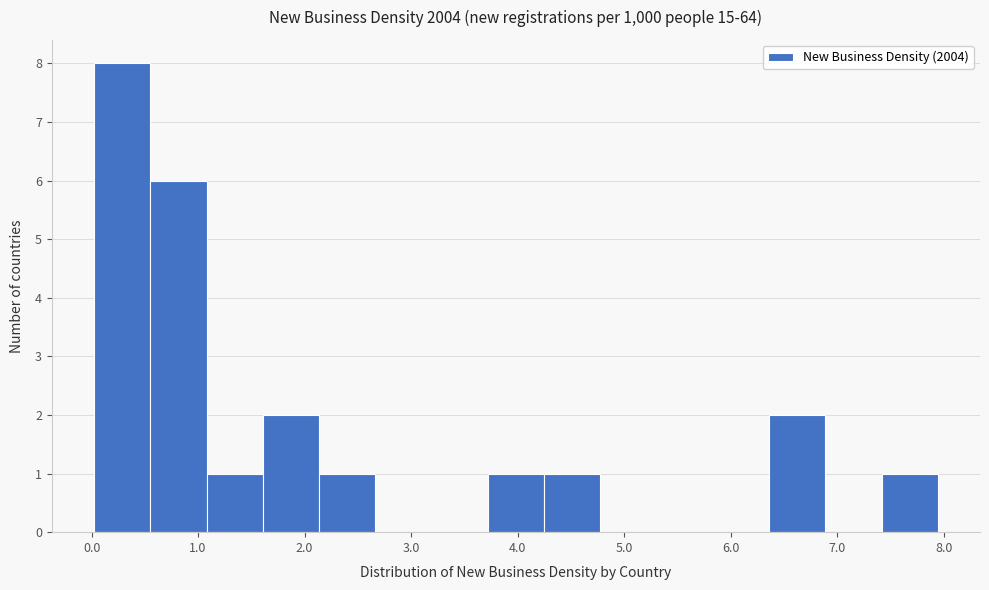

Over which range of the x-axis is the bar tallest?

0.0 to 0.6